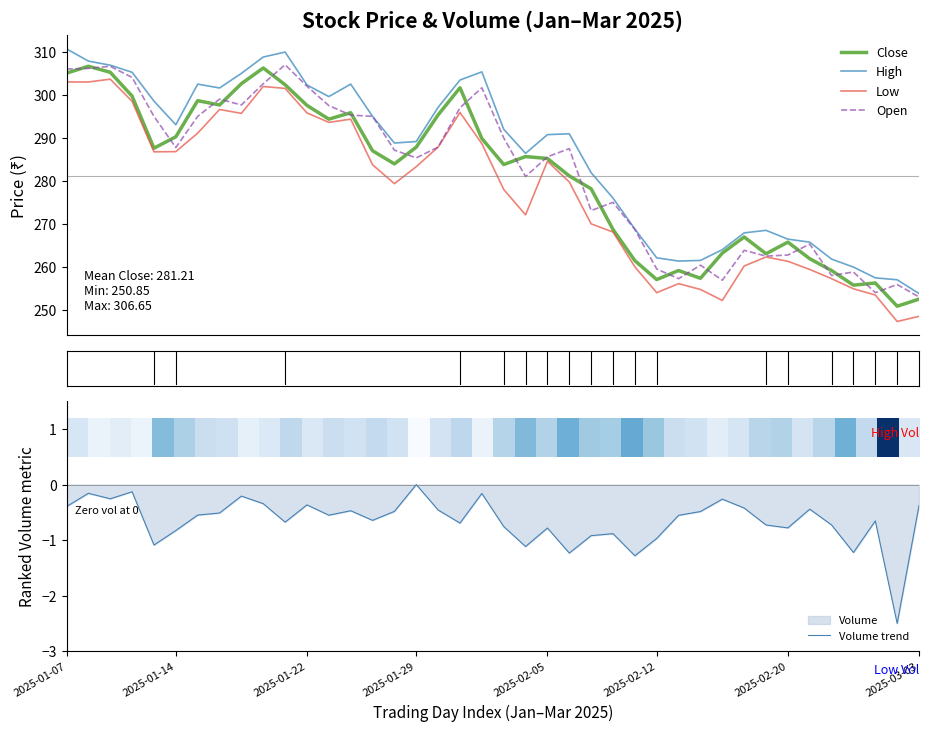

Which label corresponds to the largest value in the chart?

2025-01-07